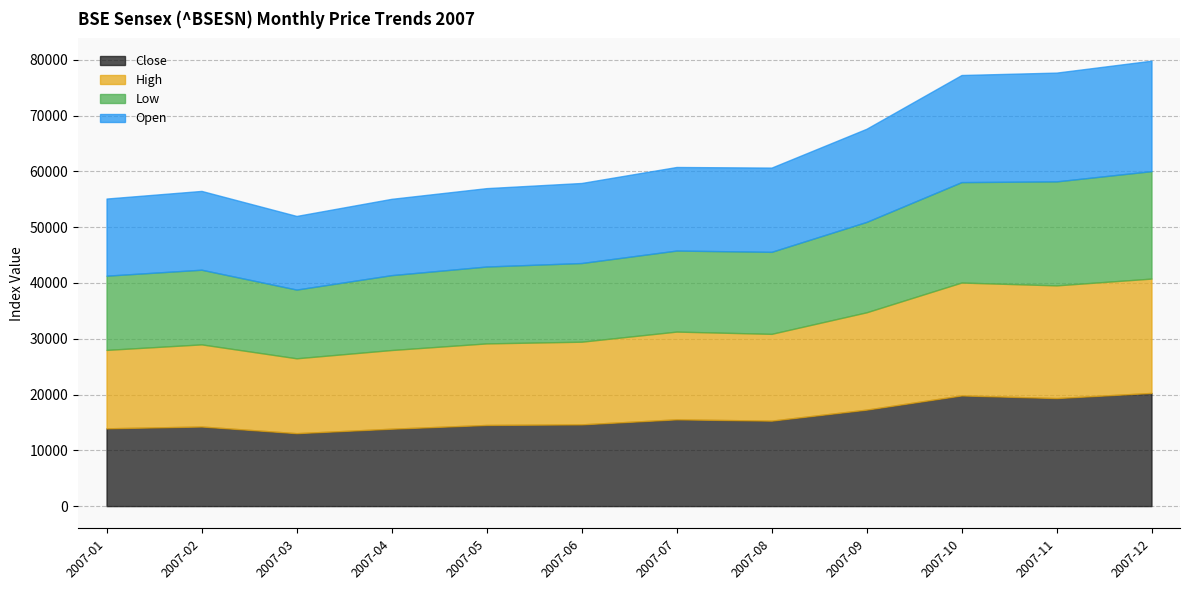

What is the minimum value shown in the chart?

12316.1